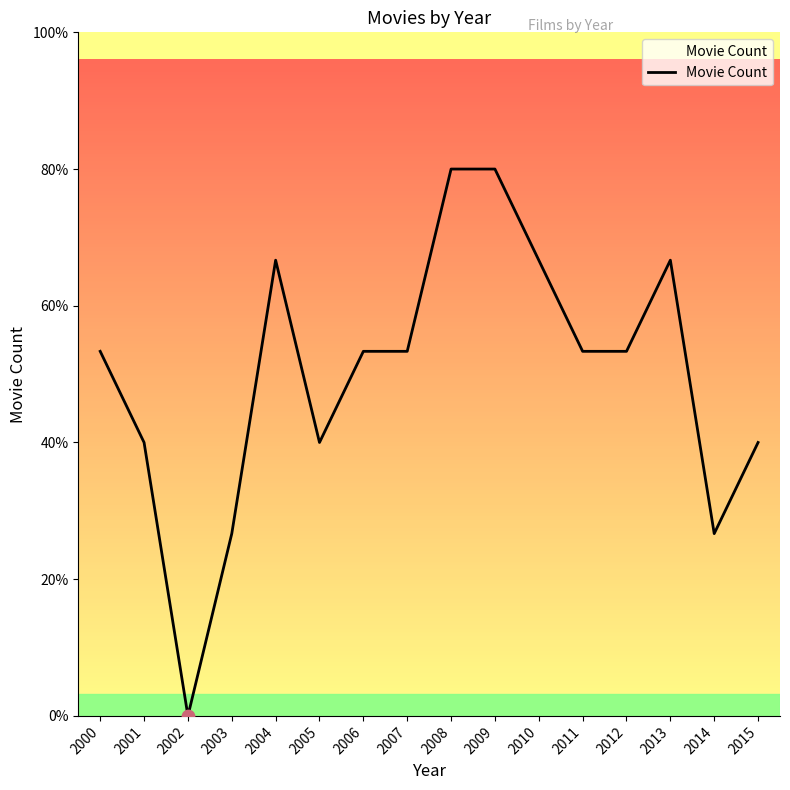

What is the change in value from 2004 to 2006?

-1